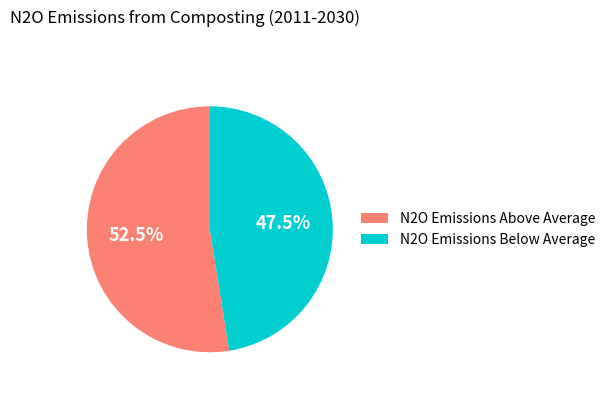

What is the majority slice?

N2O Emissions Above Average